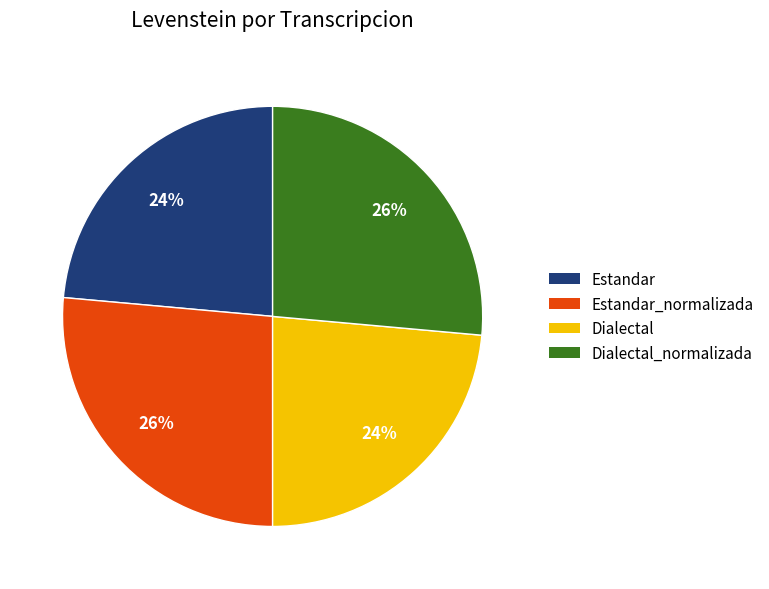

To the nearest percent, what is the combined percentage of Estandar and Estandar_normalizada?

50%